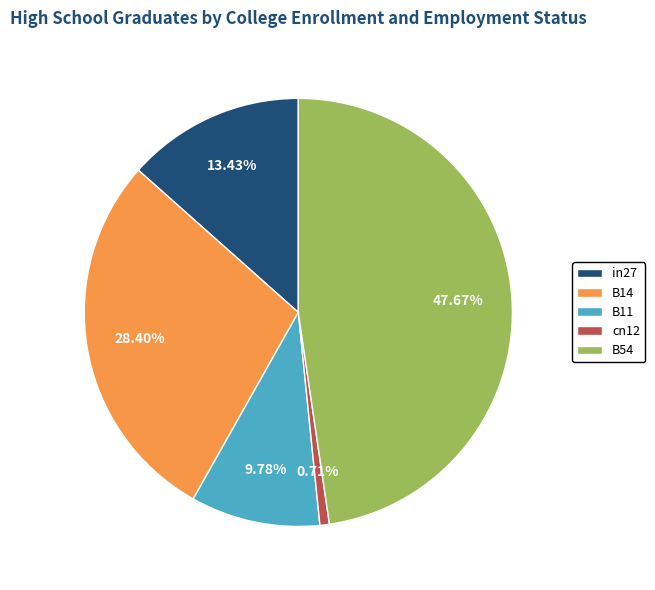

What portion of the pie excludes in27?

86.6%